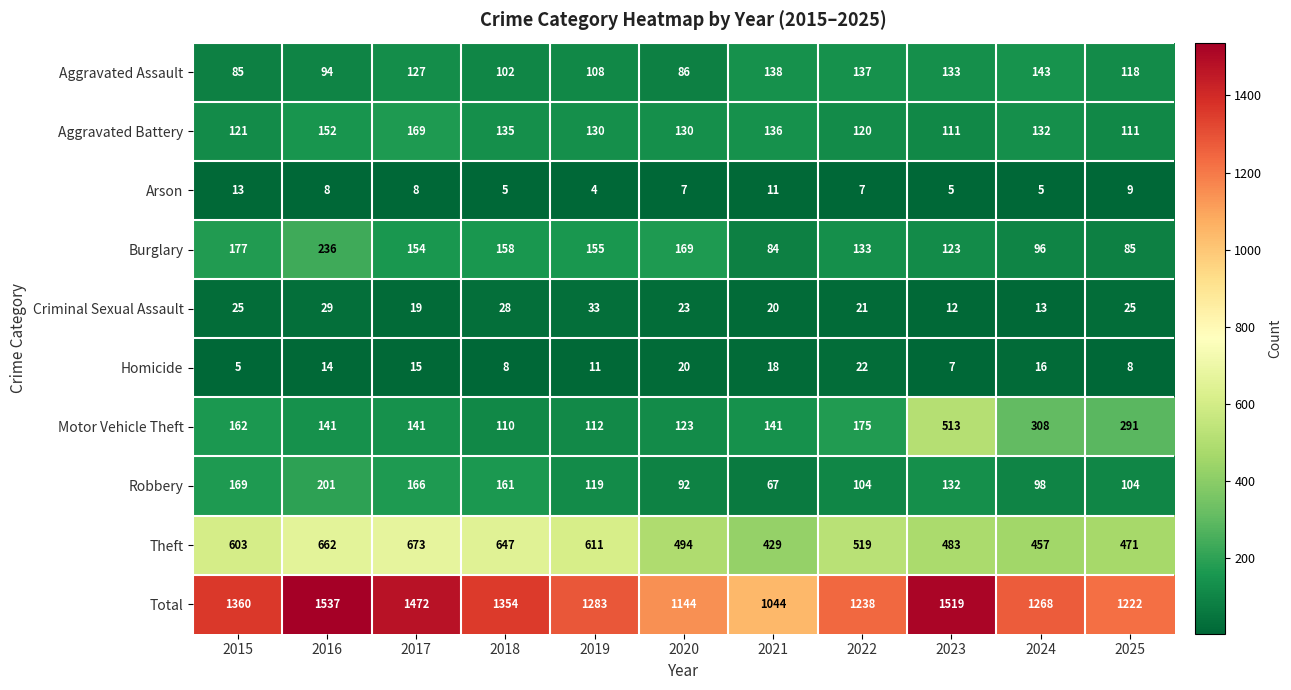

At 2023, list the series in order from smallest to largest.

Arson, Homicide, Criminal Sexual Assault, Aggravated Battery, Burglary, Robbery, Aggravated Assault, Theft, Motor Vehicle Theft, Total